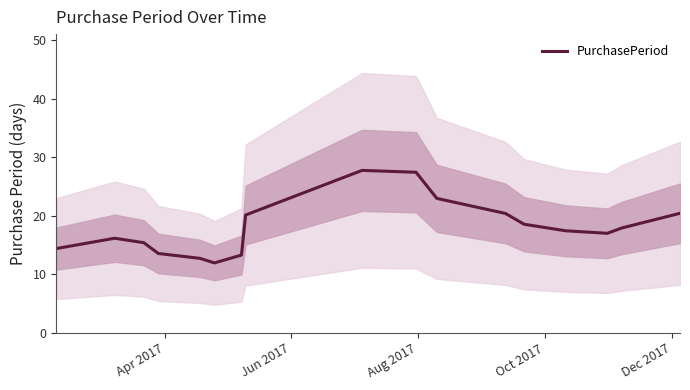

What is the greatest value displayed?

27.7